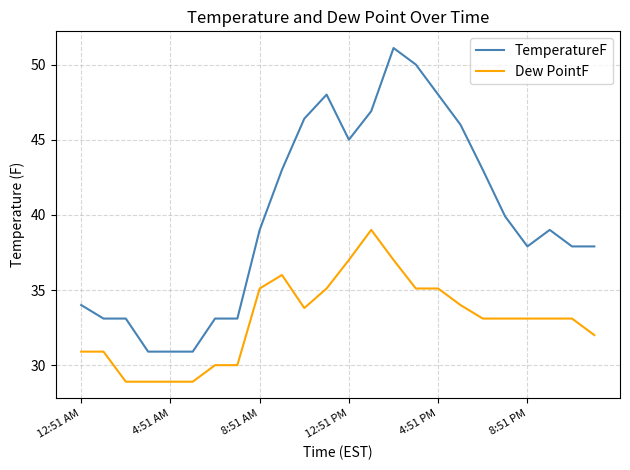

Which series has the largest total across all categories?

TemperatureF